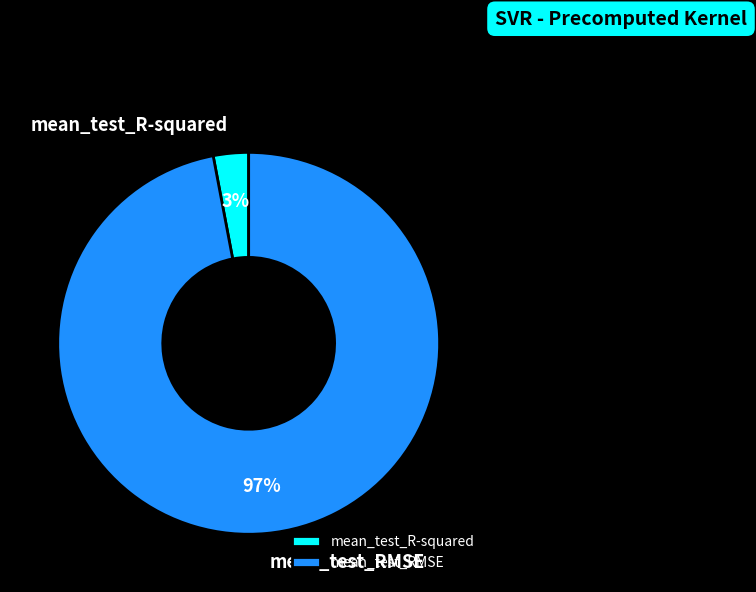

To the nearest percent, what is the average slice percentage?

50%